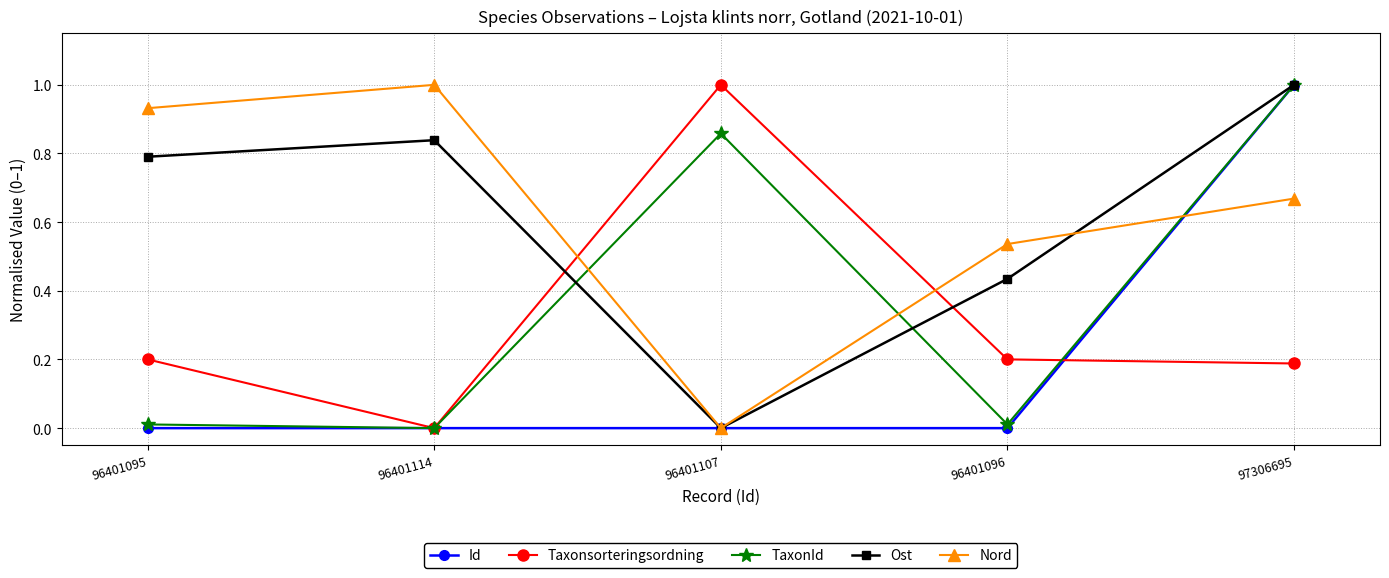

Count the number of categories in the chart.

5